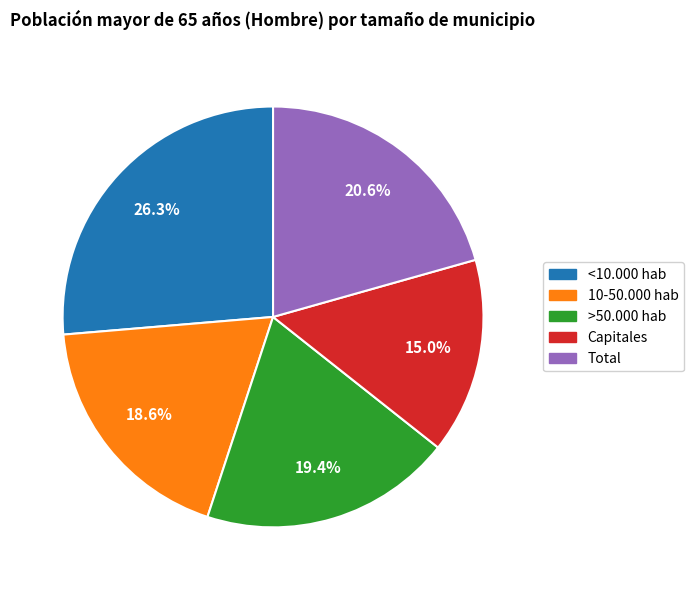

To the nearest percent, what percentage of the pie is >50.000 hab?

19%